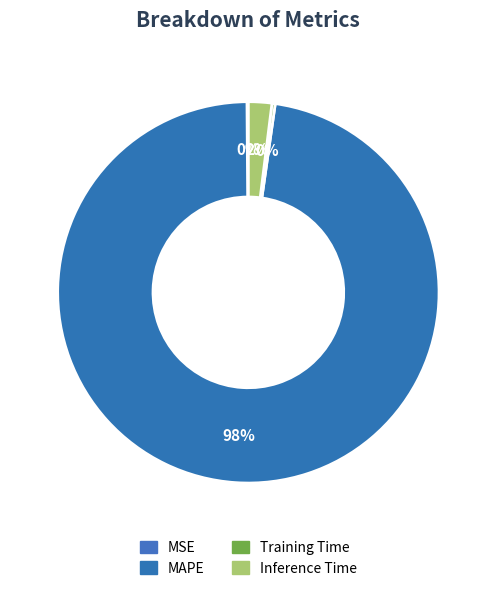

What percentage is NOT represented by MAPE?

2.4%